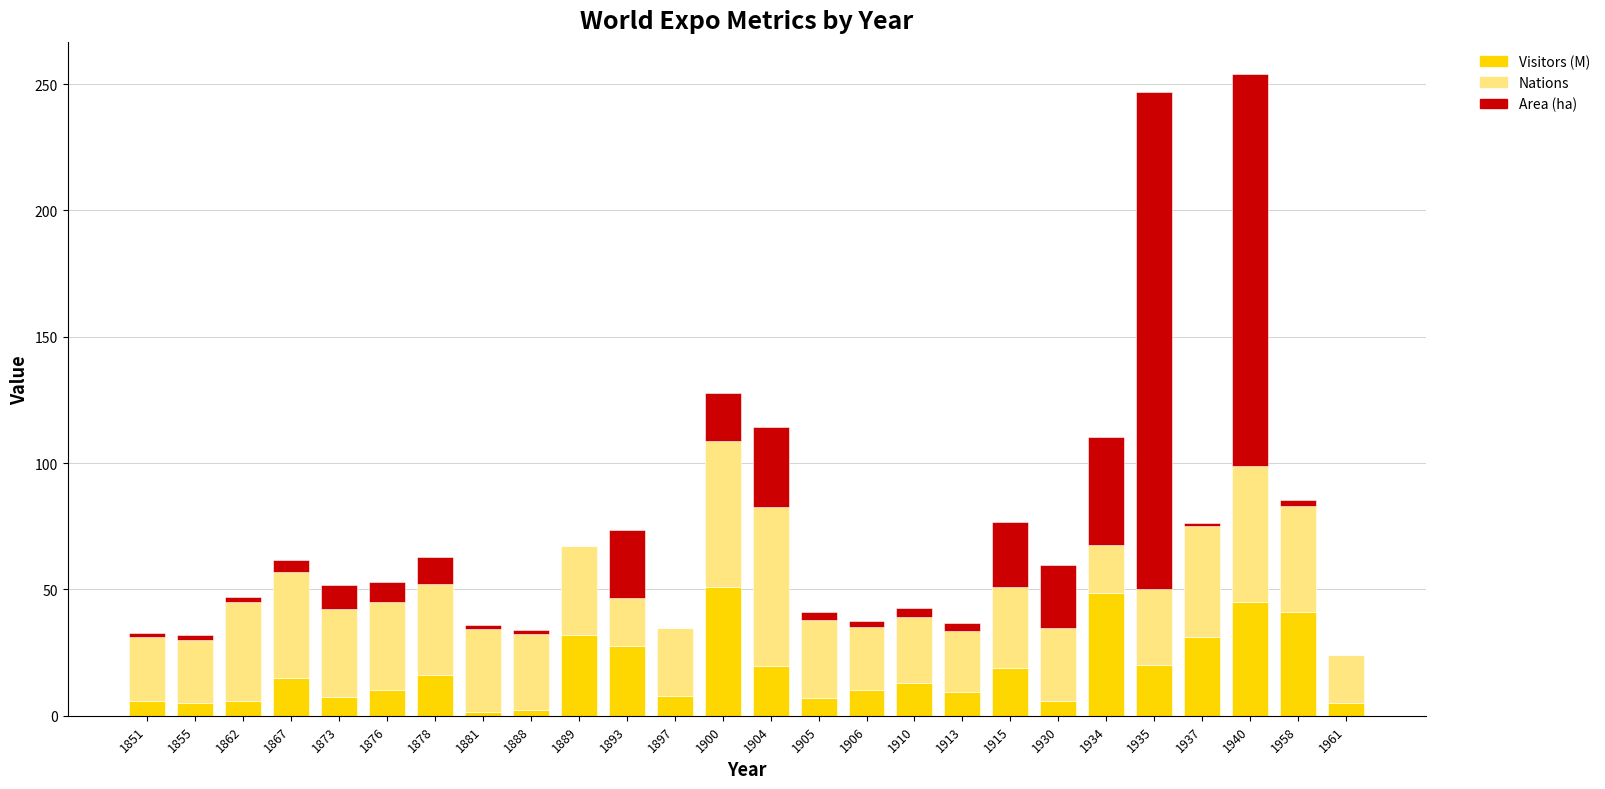

What is the total value across all series at 1915?

76.8